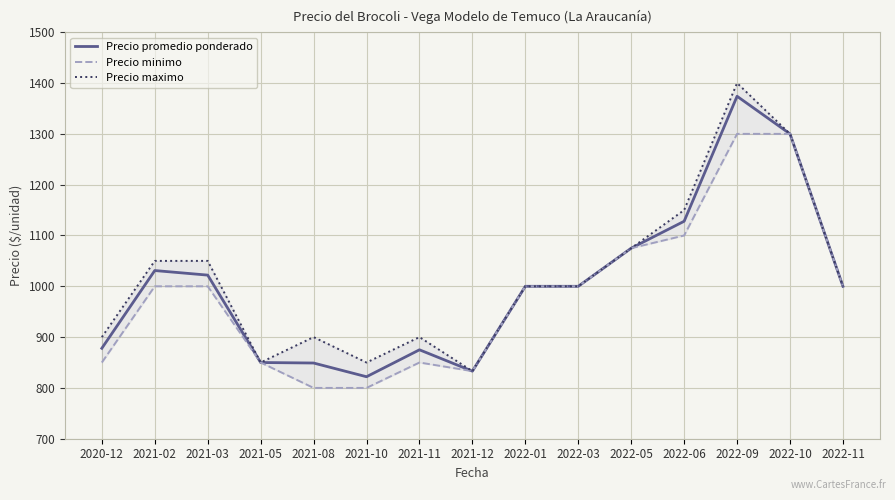

At which category is the sum across all series the highest?

2022-09